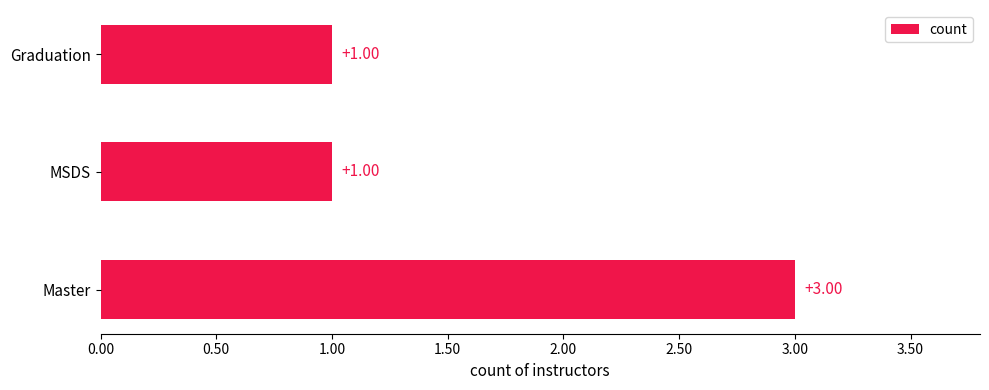

Approximately how many times larger is the value at Graduation compared to MSDS?

1.0